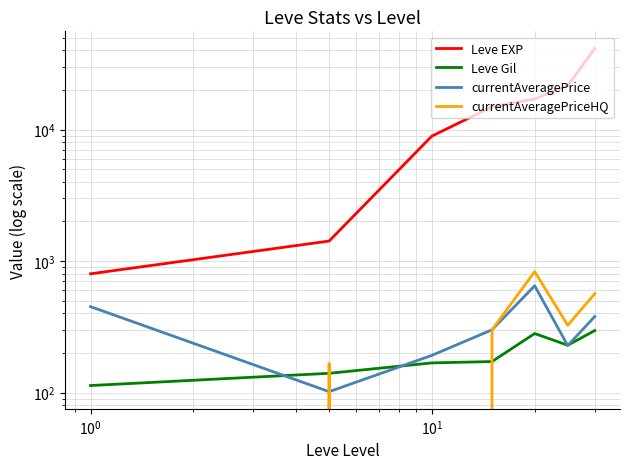

Does the chart display data point markers on the line(s)?

No